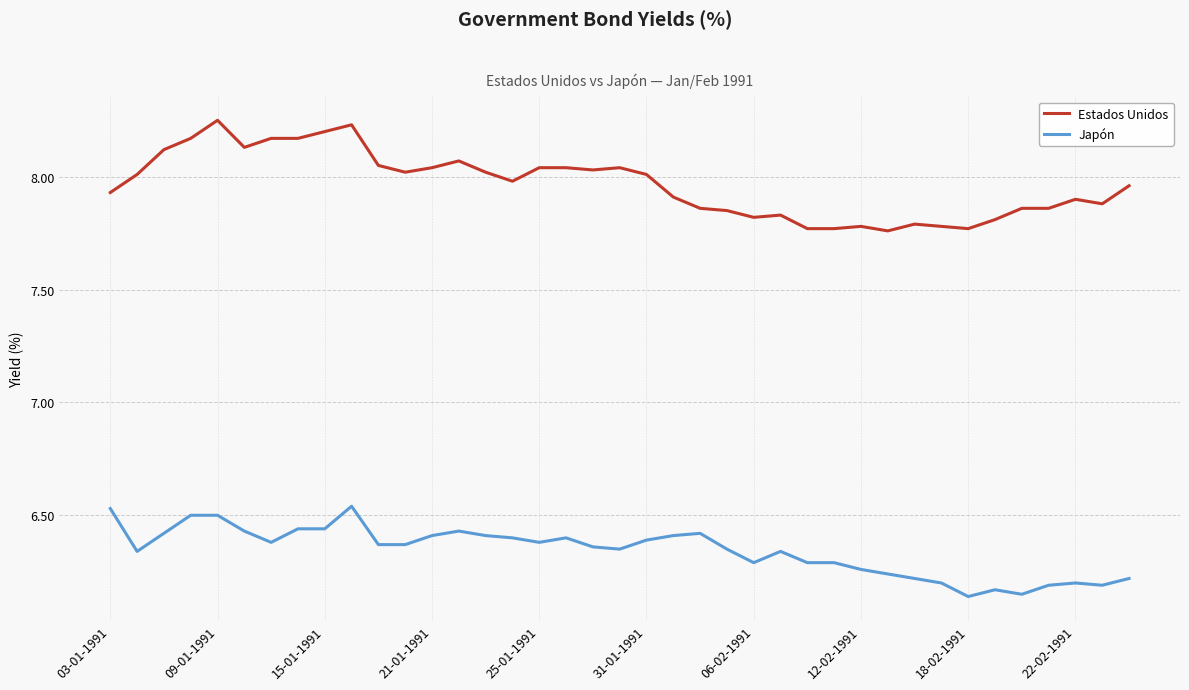

Which series has the widest spread of values?

Estados Unidos